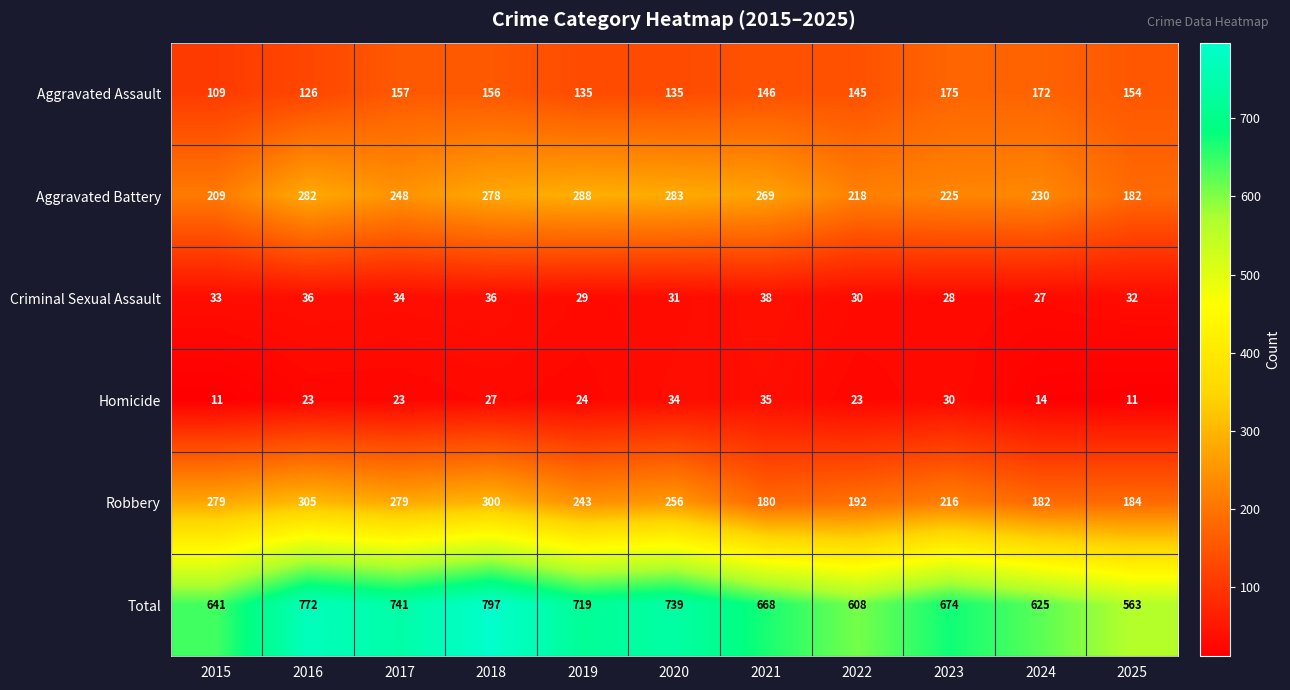

What is the total value across all series at 2015?

1282